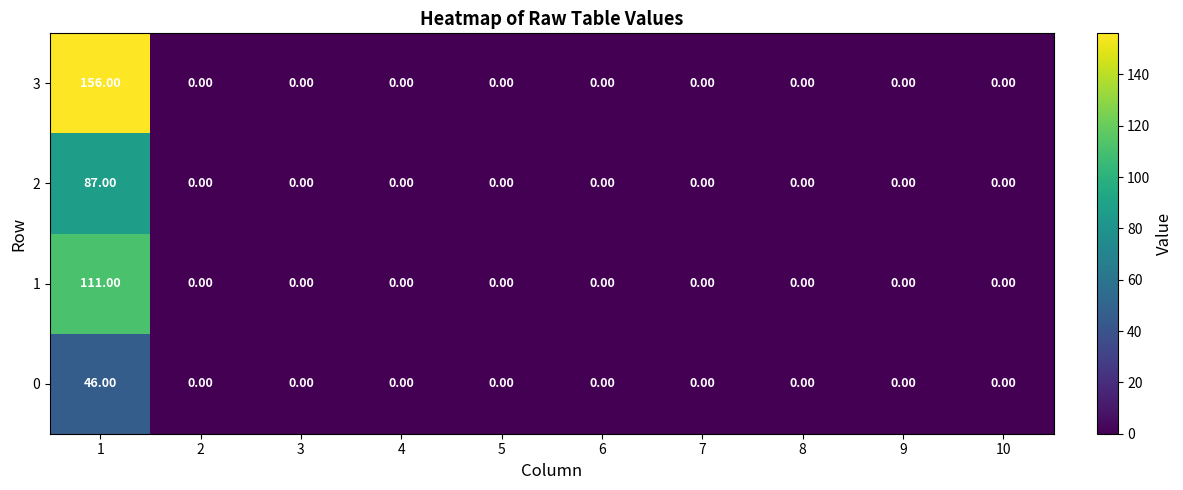

Rank the series by their average value, from lowest to highest.

0, 2, 1, 3